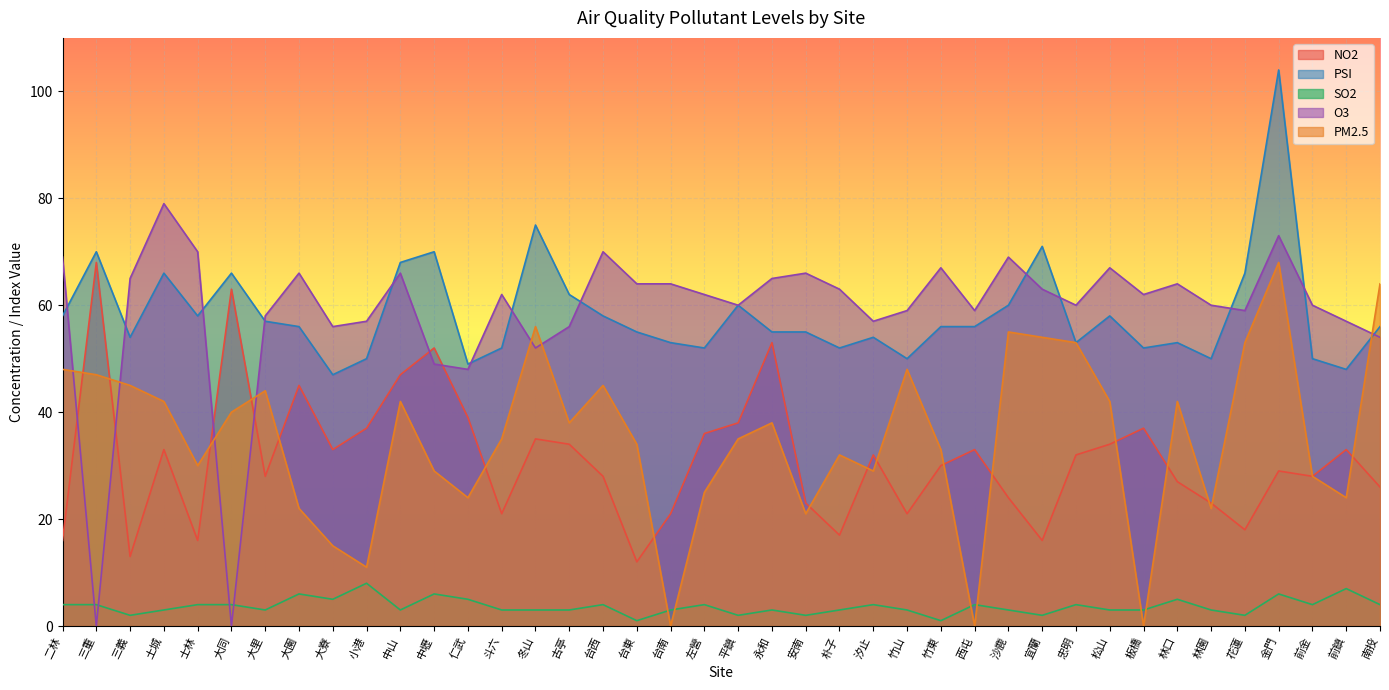

True or false: PSI has a value of 75 at 板橋.

False